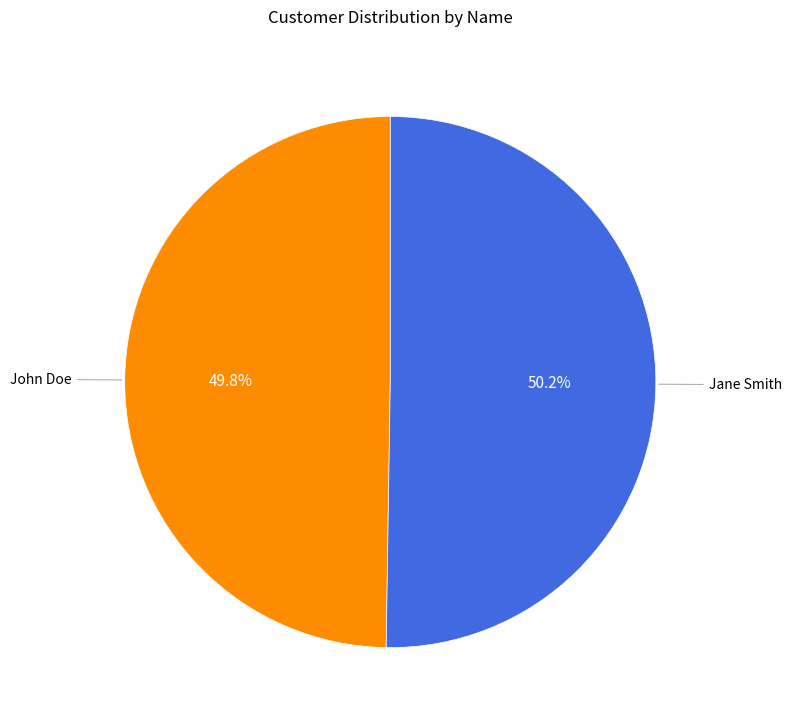

To the nearest percent, what is the average slice percentage?

50%